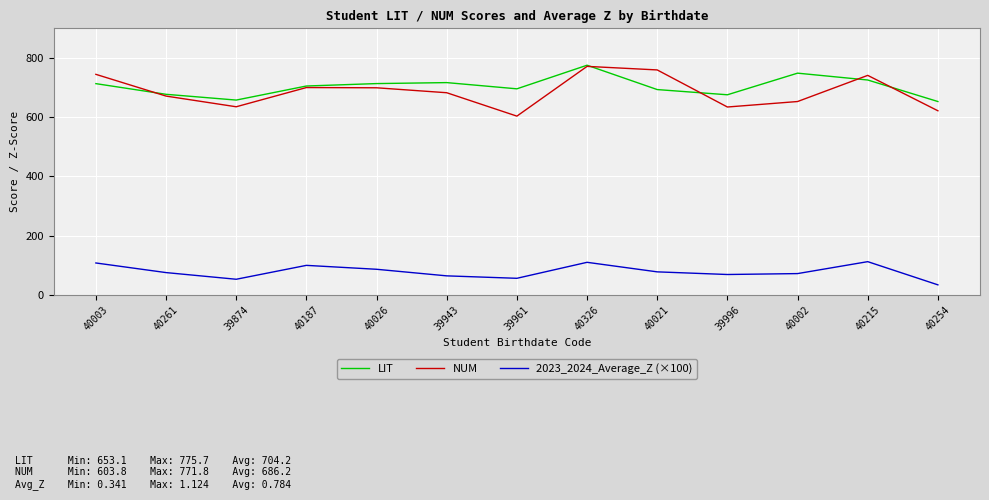

At how many categories does at least one series exceed 764?

1